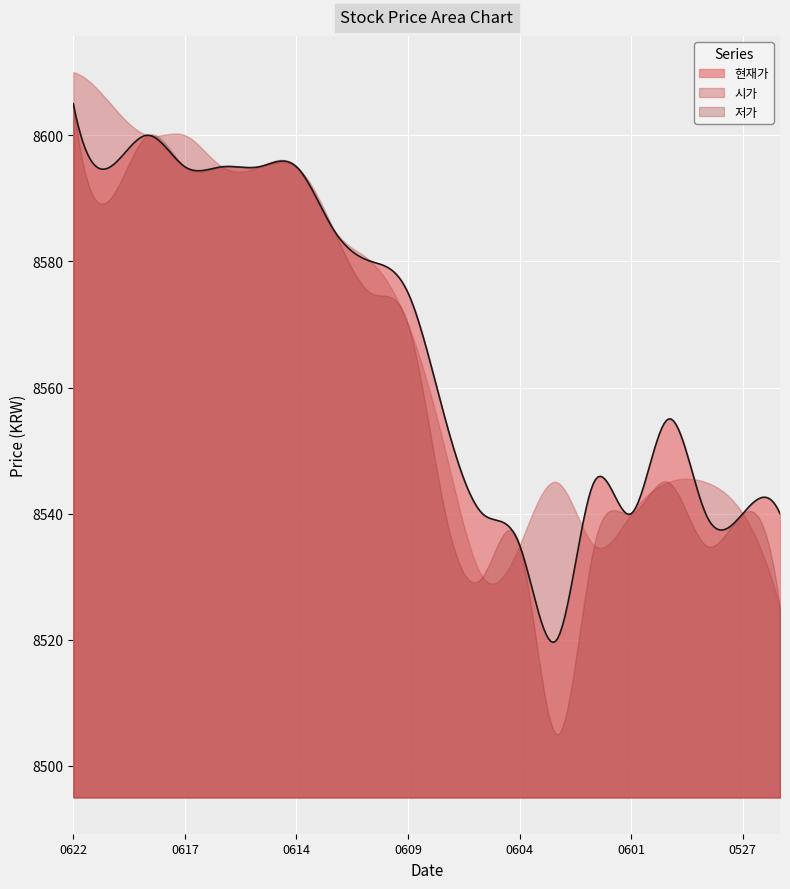

How many intersections are there between 현재가 and 시가?

2